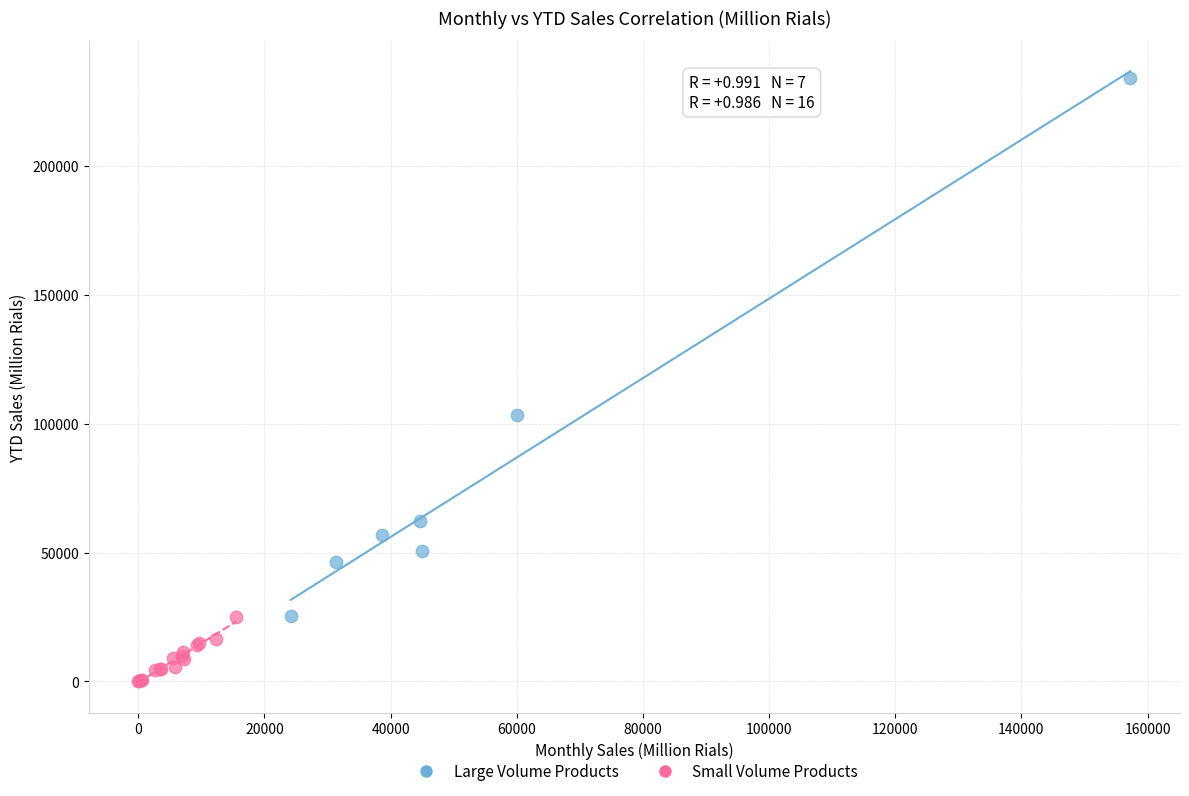

Which series has the largest Y range (max minus min)?

Large Volume Products